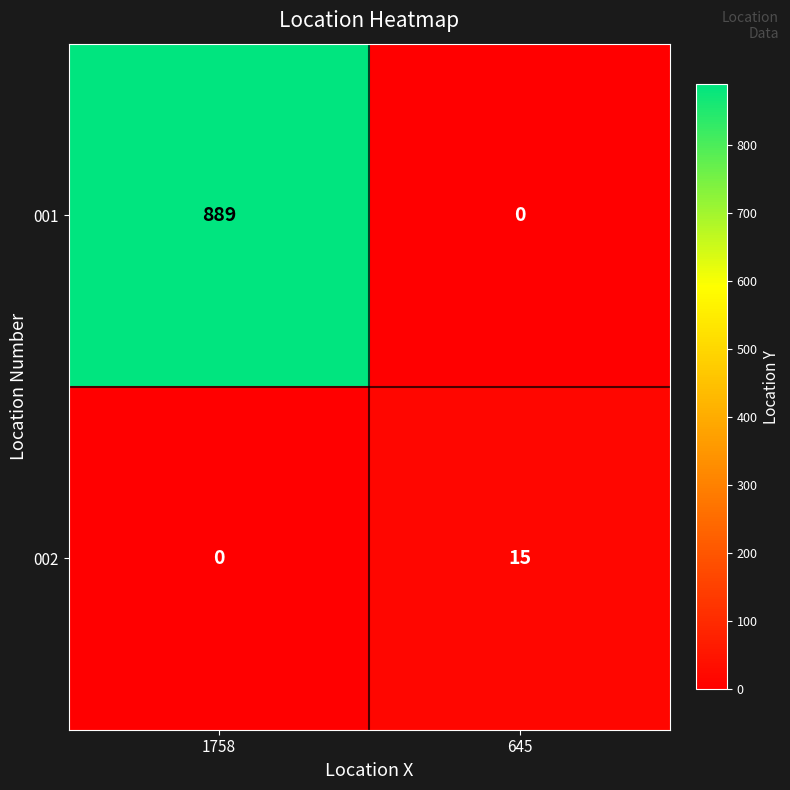

At which label is 002 closest to 7?

1758